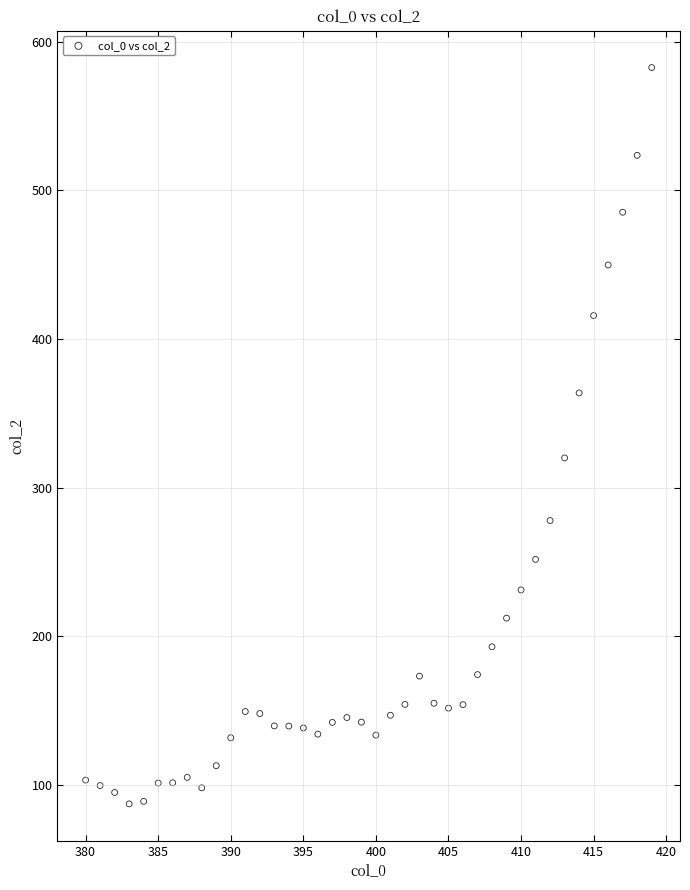

What Y value in the scatter plot is closest to 334?

320.0